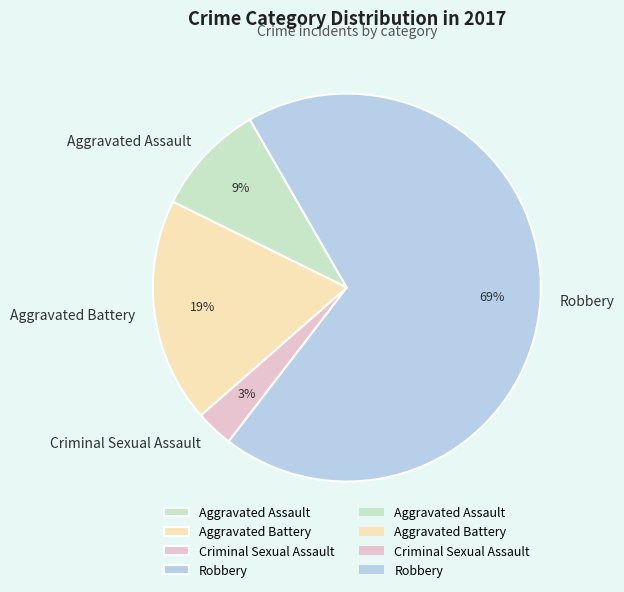

To the nearest percent, what is the combined percentage of Aggravated Assault and Robbery?

78%